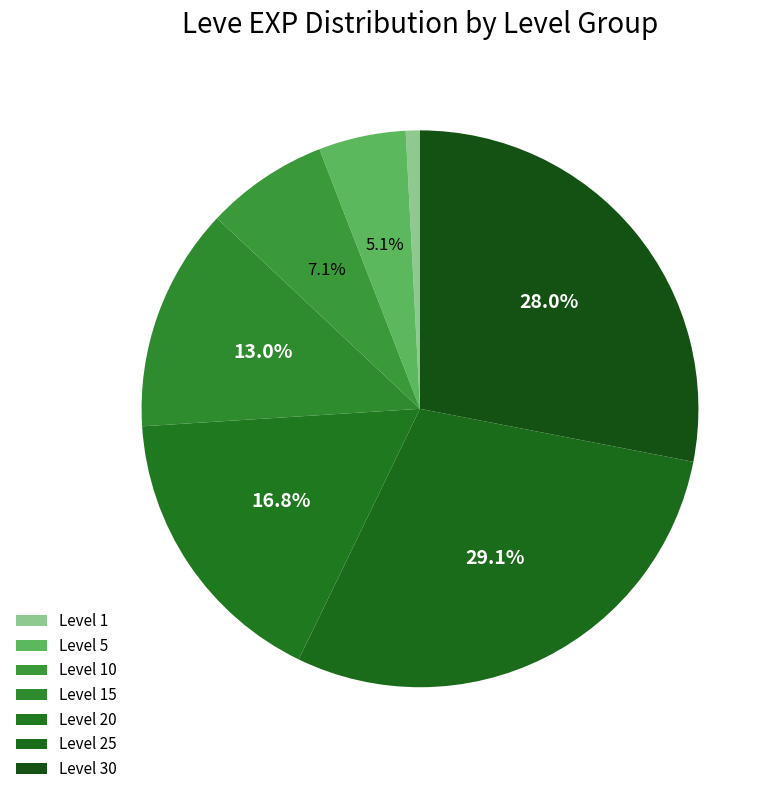

What is the smallest slice in the pie chart?

1